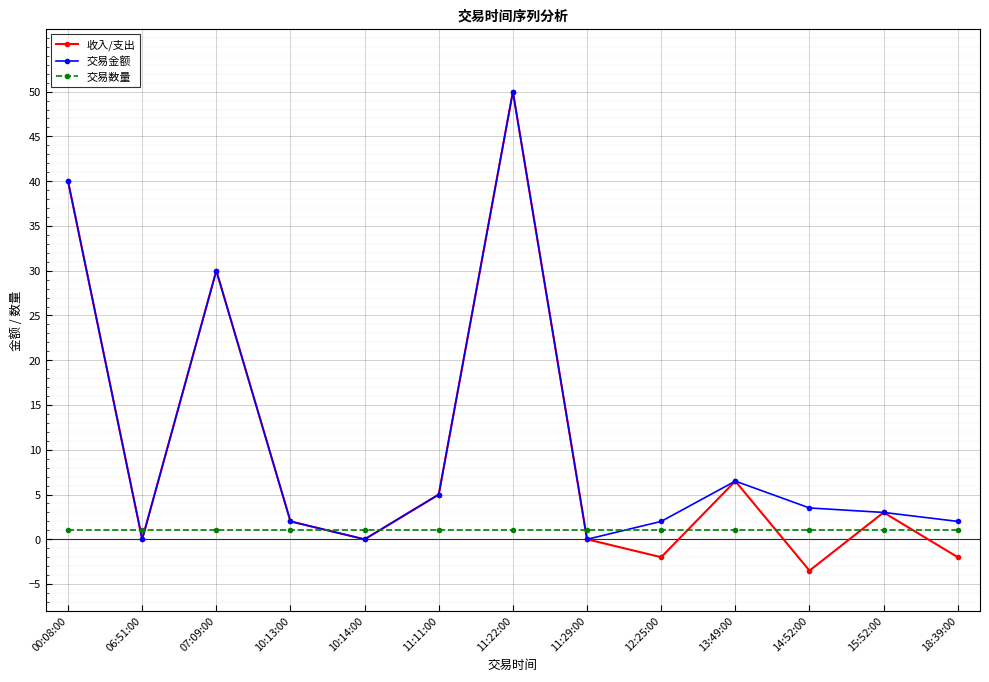

Is the value of 交易数量 at 15:52:00 greater than the value of 收入/支出 at 10:14:00?

Yes